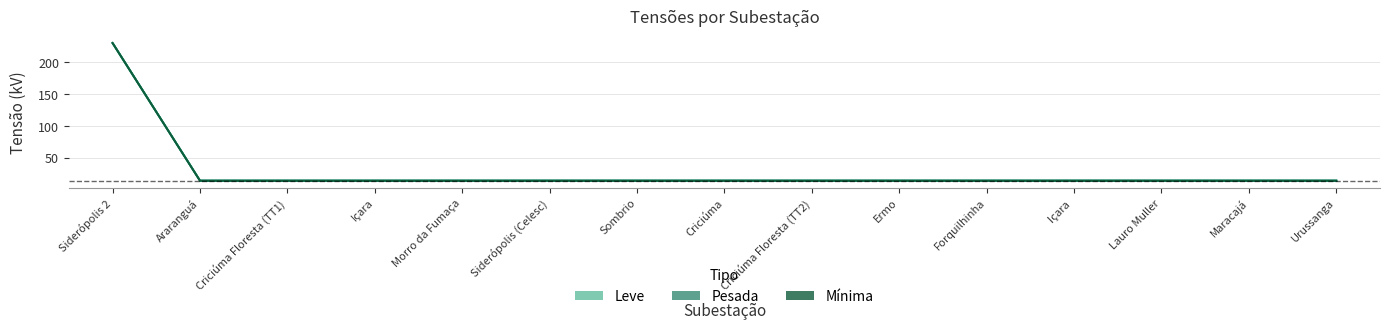

True or false: Pesada and Mínima cross at least once.

False